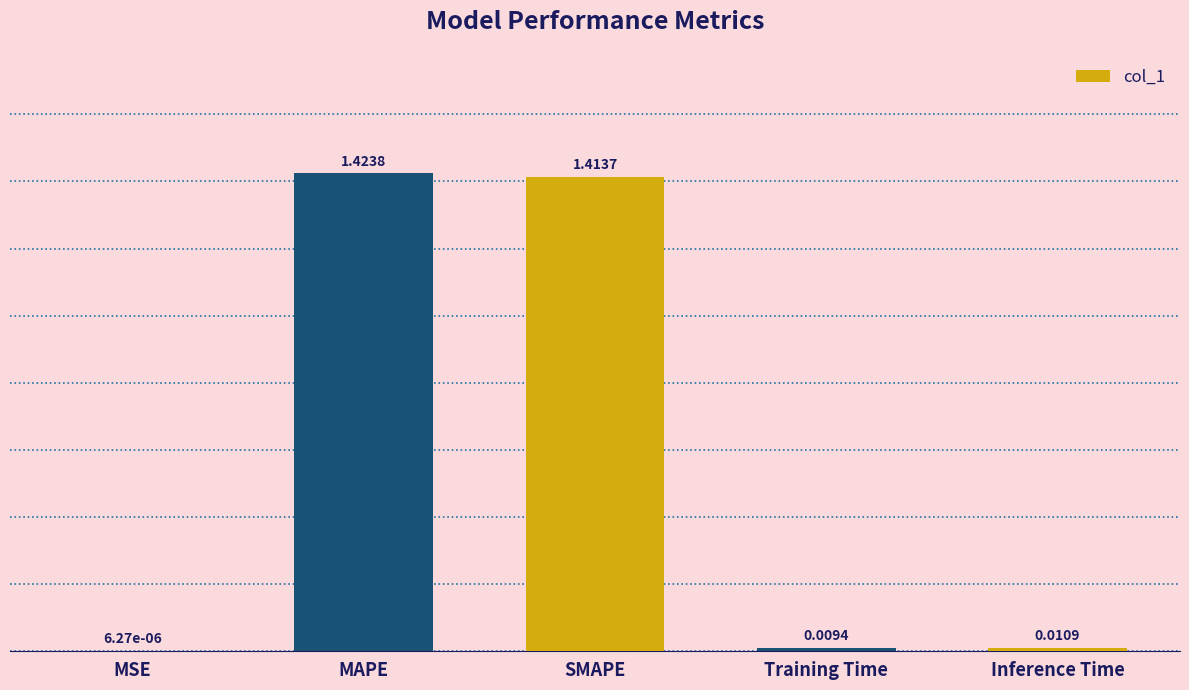

What is the sum of all values?

2.9